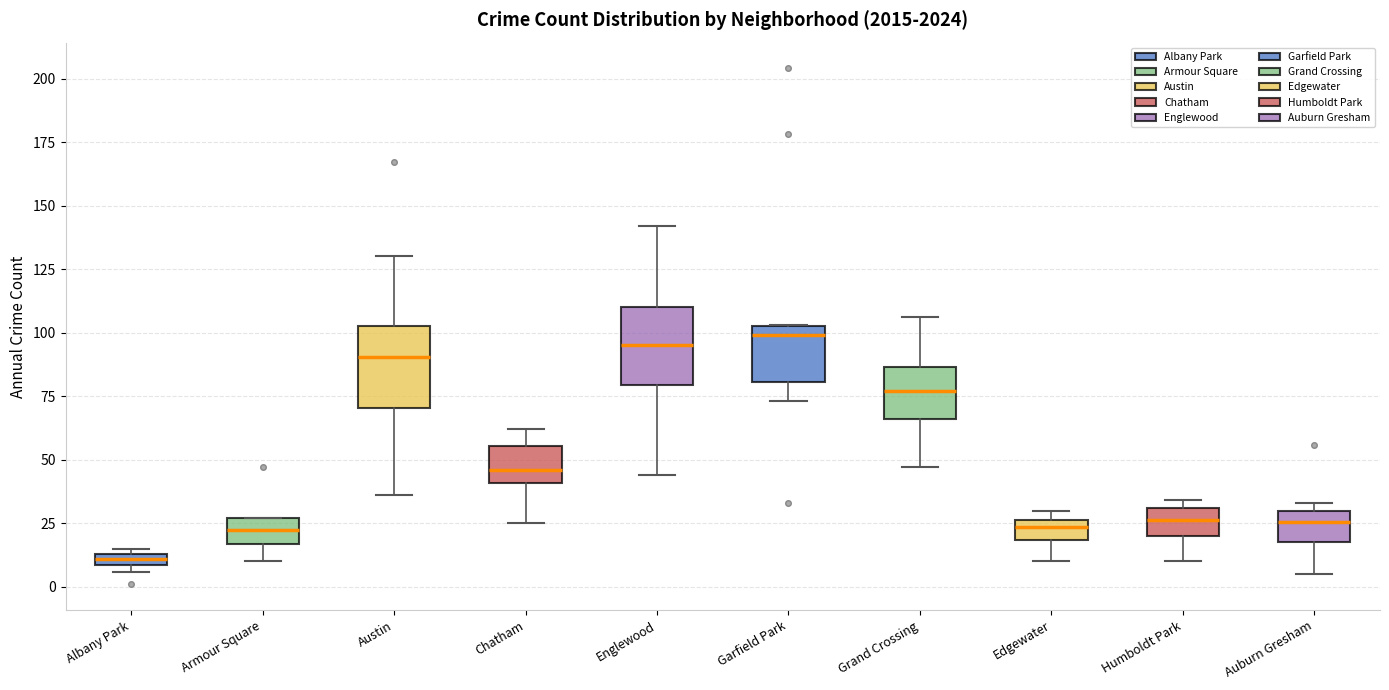

Which box has the lowest median line?

Albany Park